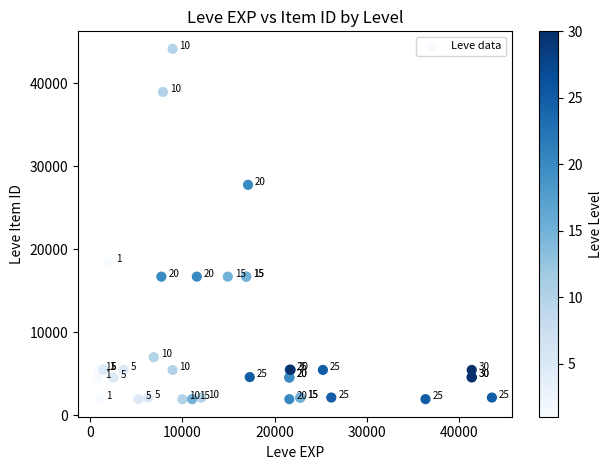

What Y value in the scatter plot is closest to 23052?

18511